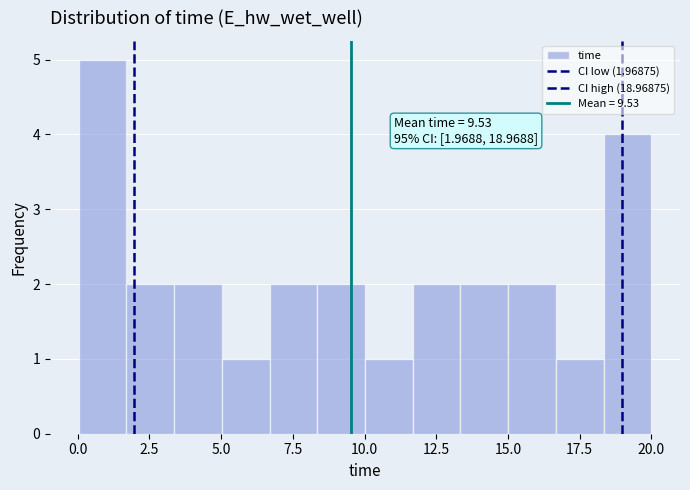

Around what value on the x-axis is the tallest bar? Give the approximate position of its centre, as read against the axis.

1.0